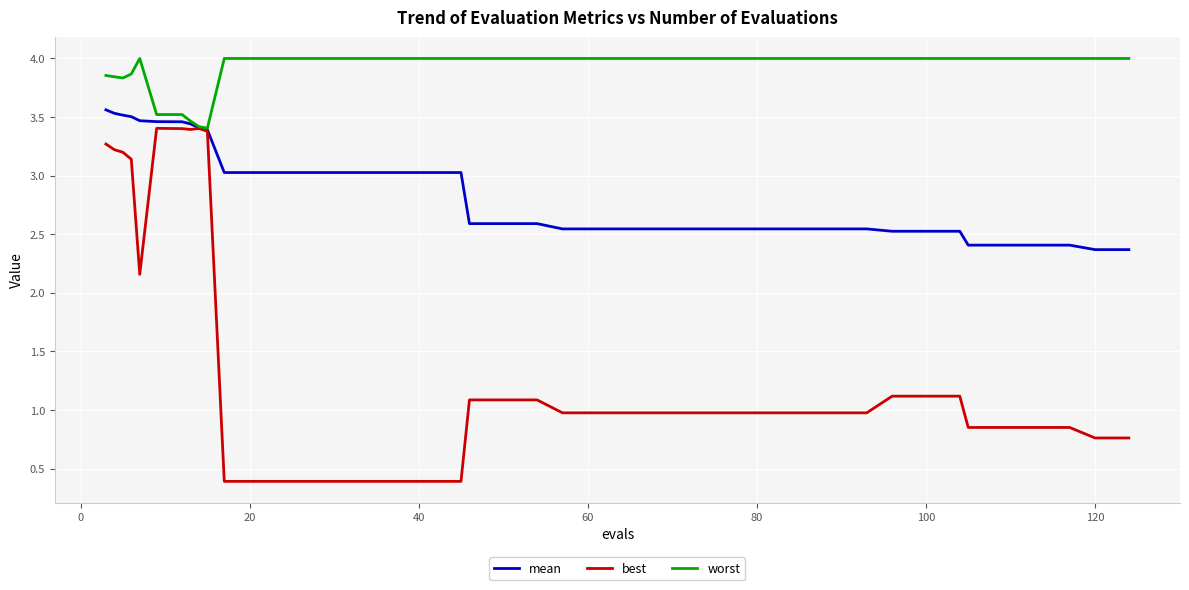

At how many categories does at least one series exceed 2?

40